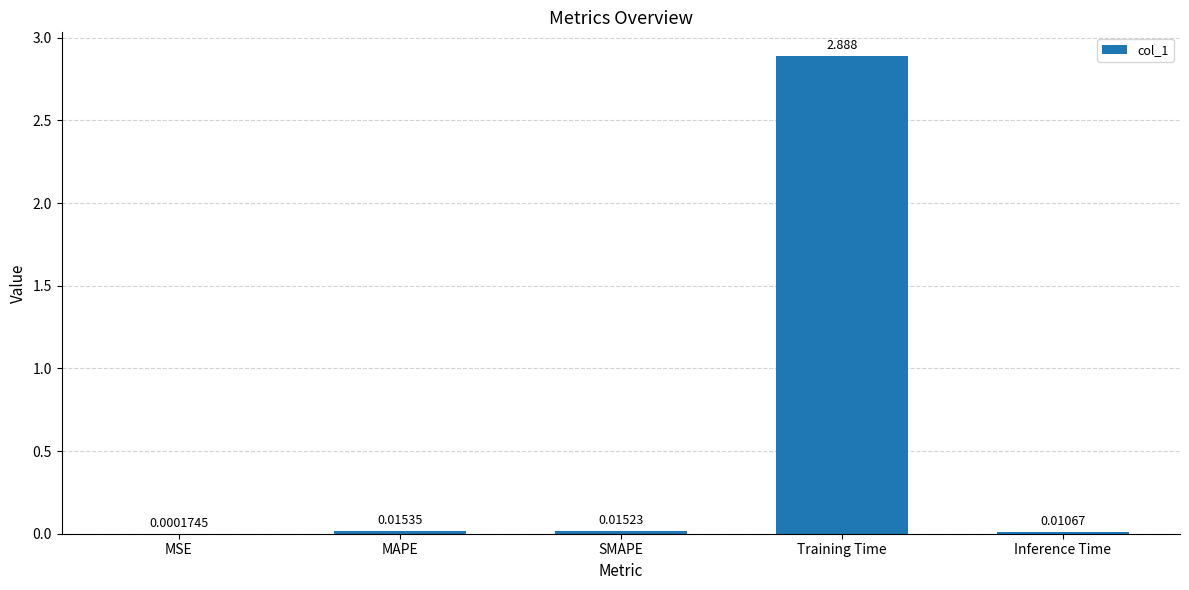

The value at Training Time is 2.0. True or false?

False